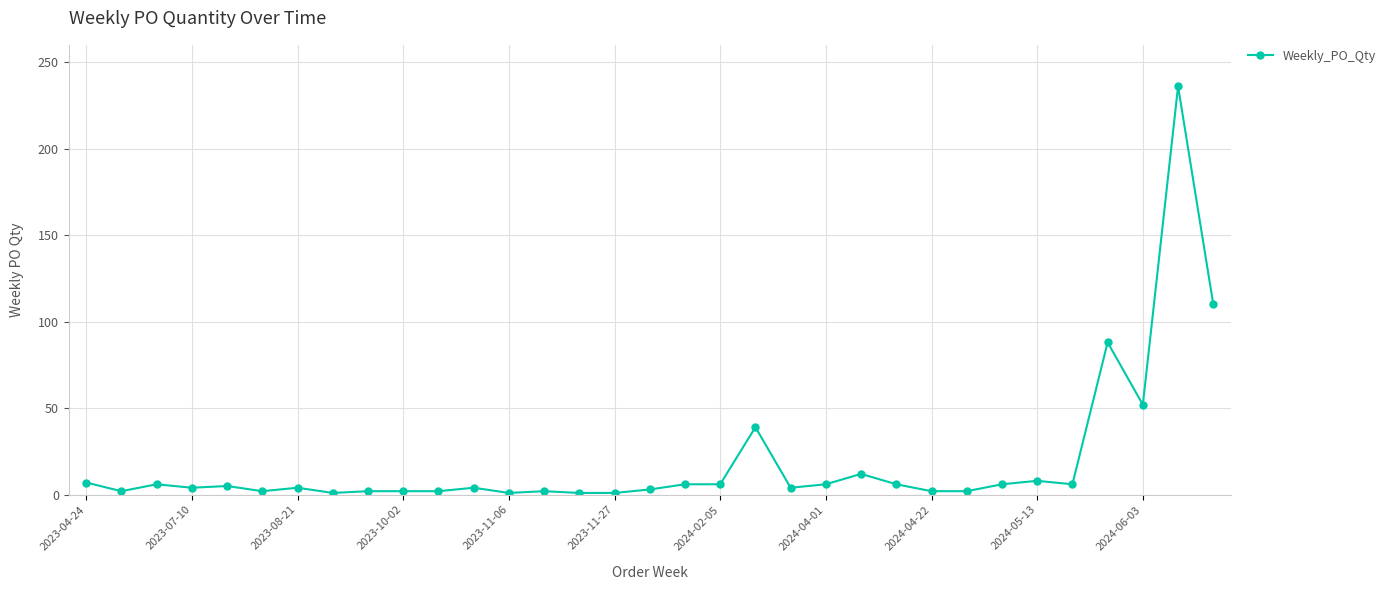

True or false: there are more than 2 points higher than both neighbors.

True